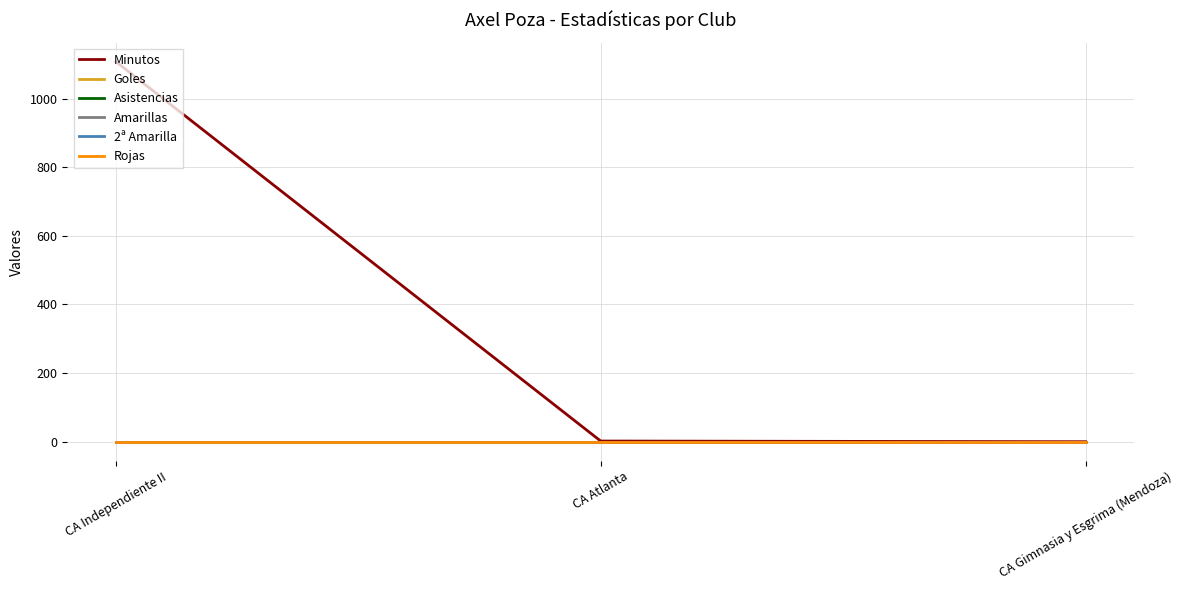

Does the chart display data point markers on the line(s)?

No